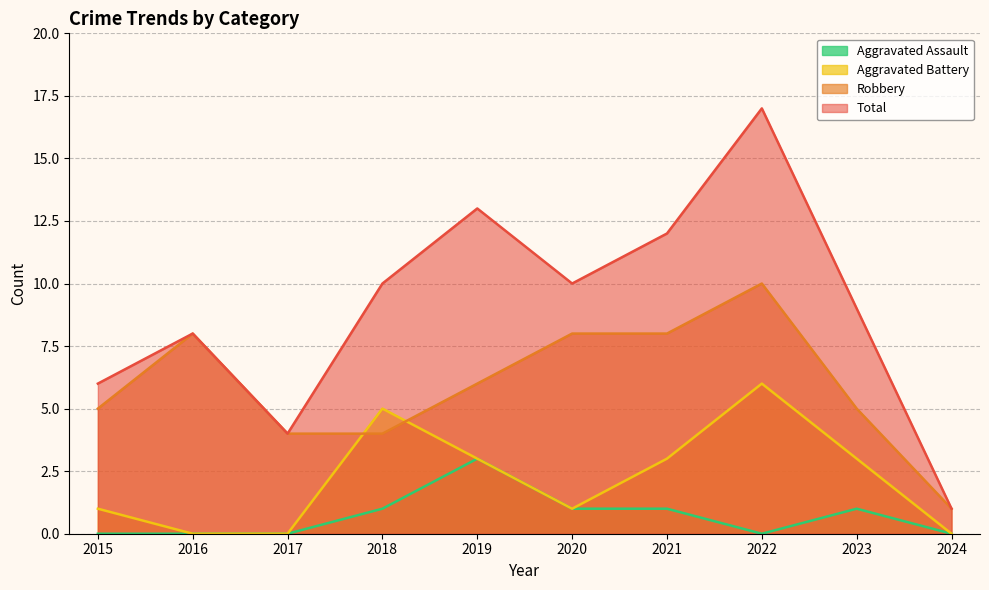

What is the difference between the maximum and minimum values in the Robbery series?

9